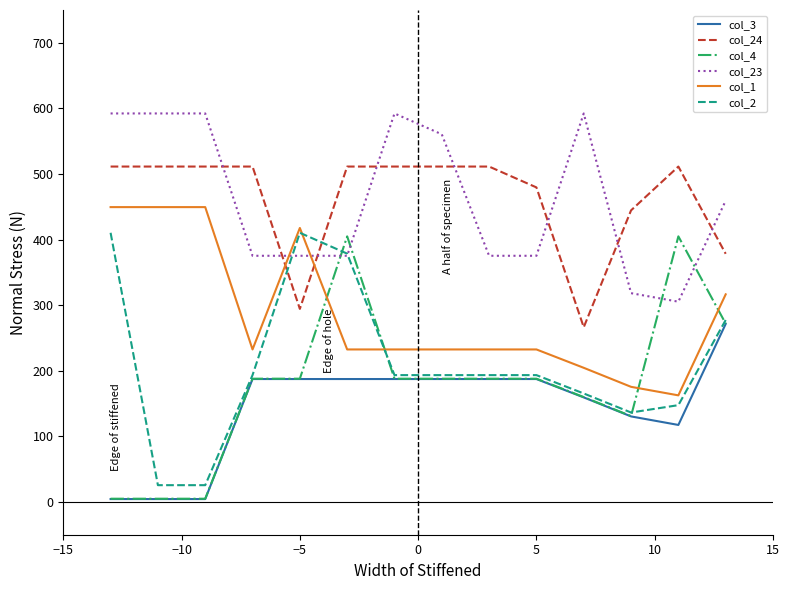

True or false: col_4 and col_24 cross at least once.

False